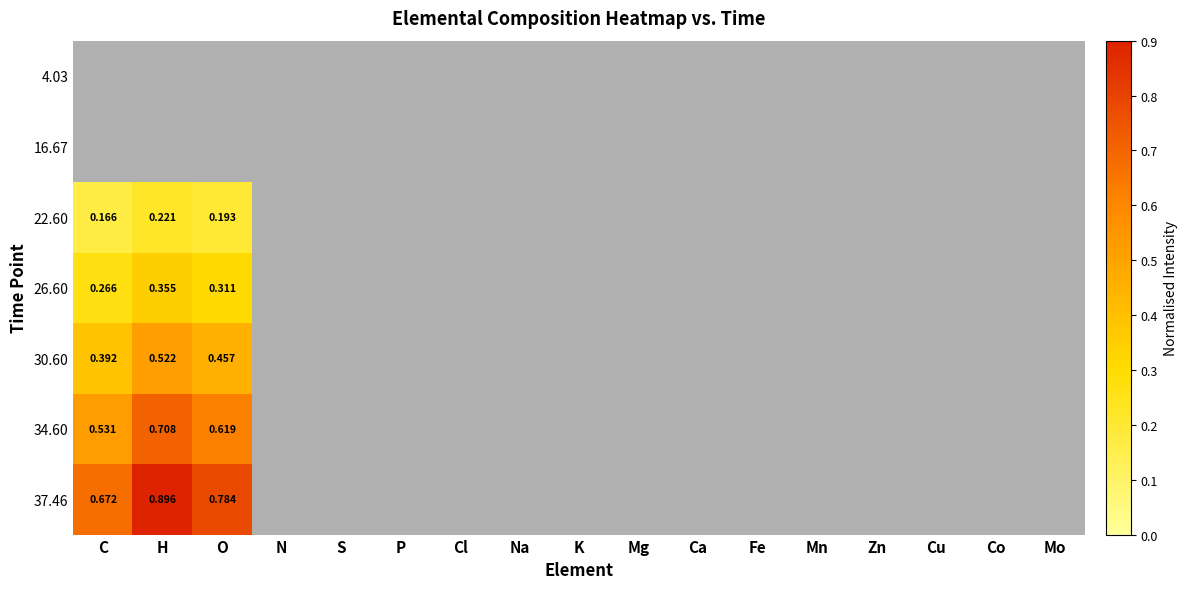

Which series has the largest total across all categories?

37.46